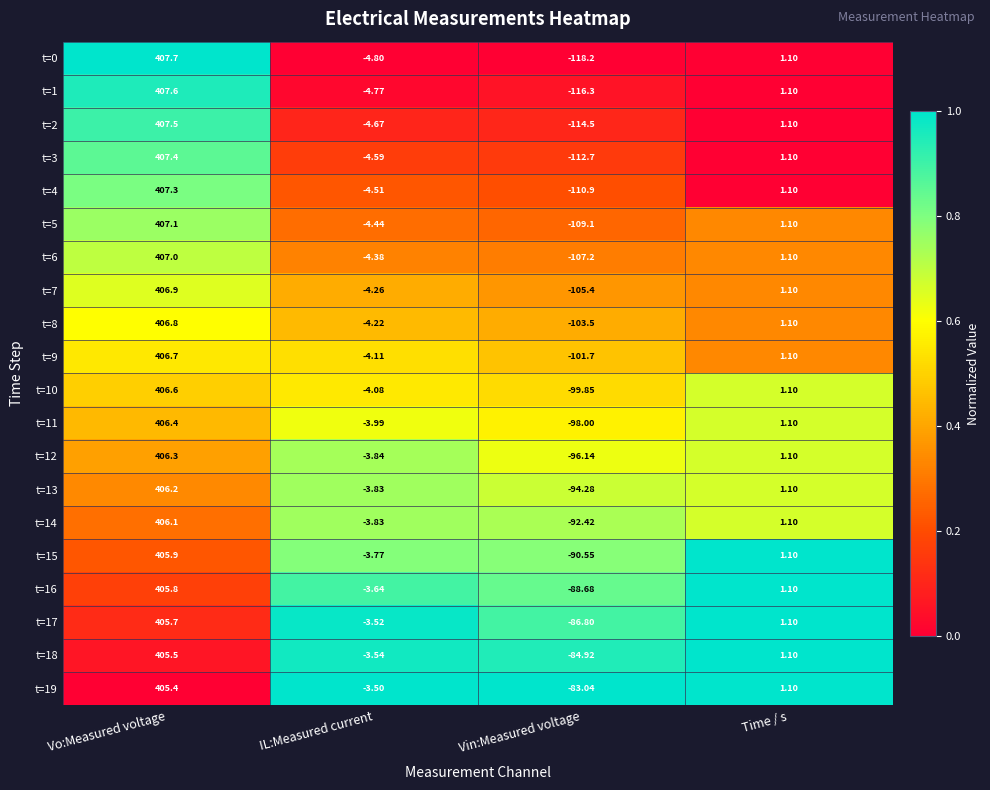

What is the total value across all series at IL:Measured current?

-82.3